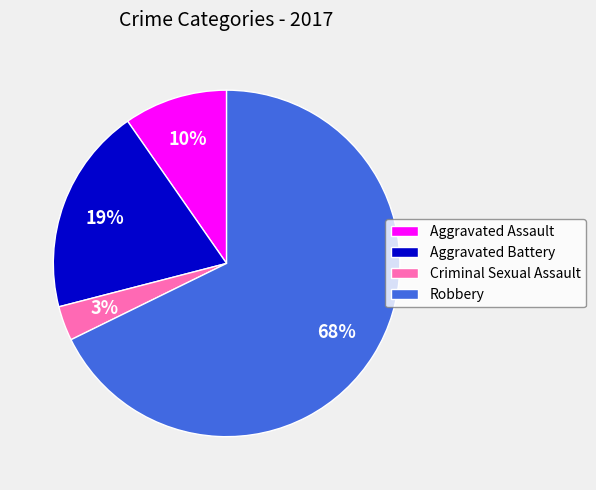

What is the majority slice?

Robbery